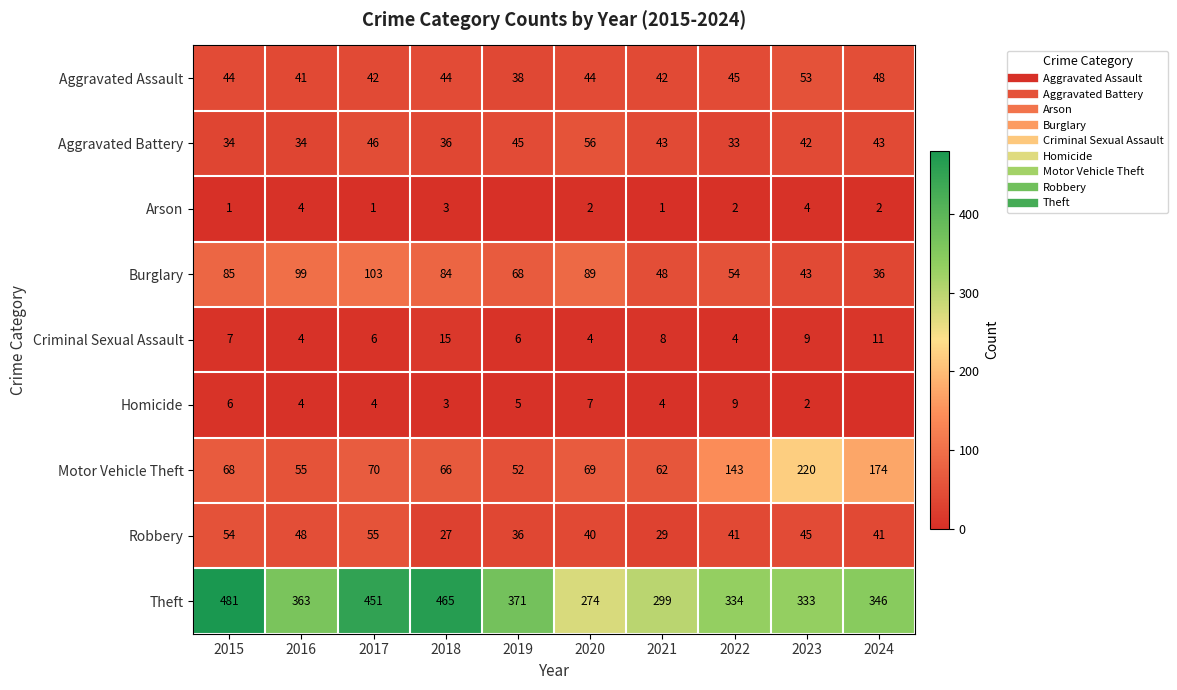

The Robbery series shows 45 at 2023. True or false?

True